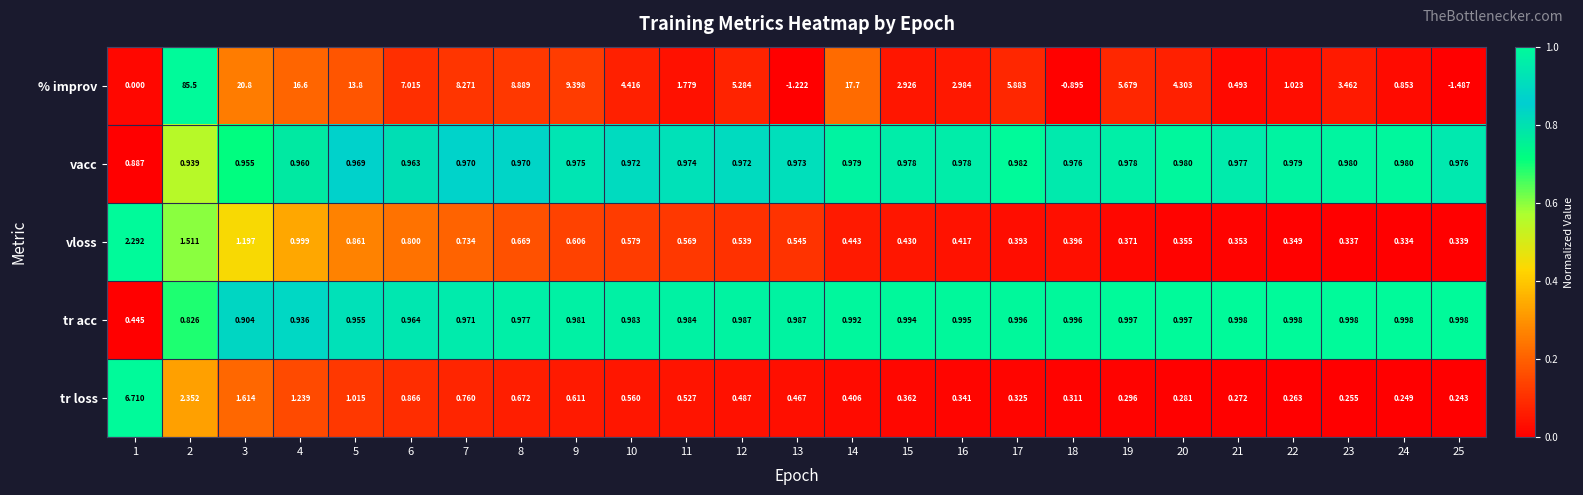

At 16, list the series in order from smallest to largest.

tr loss, vloss, vacc, tr acc, % improv